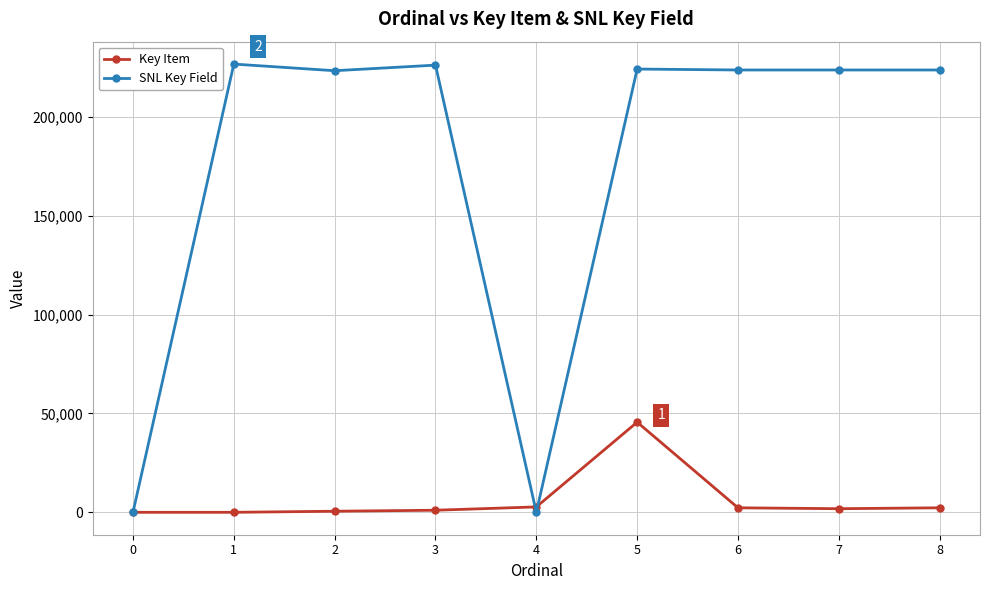

How many data points does each series have?

9